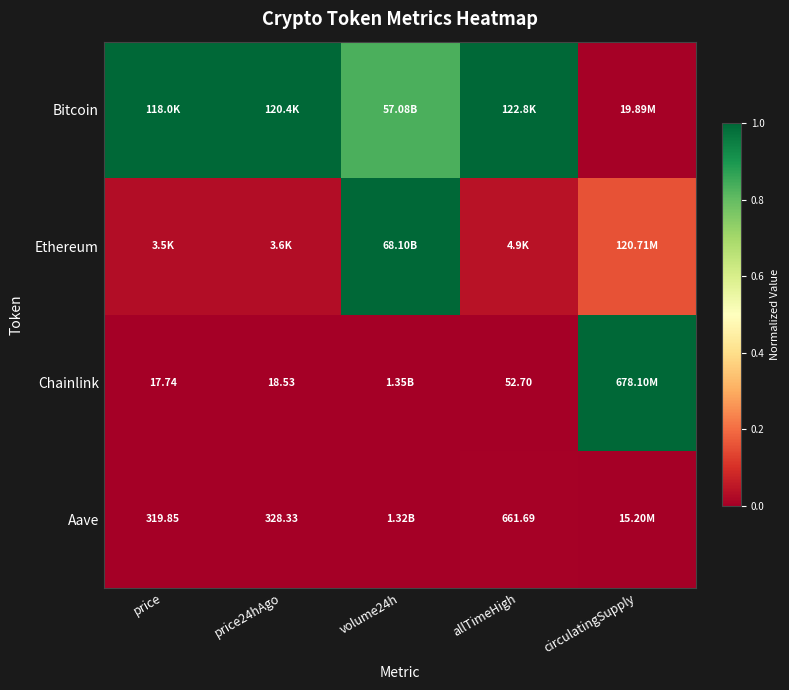

At which label is Chainlink closest to 0?

price